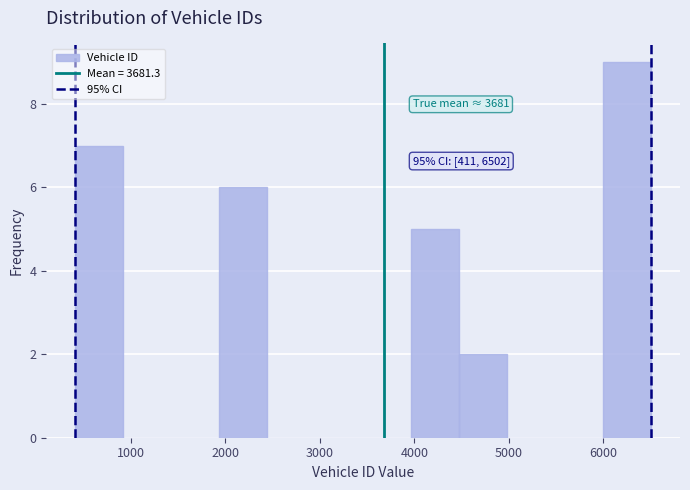

Over which range of the x-axis is the bar tallest?

6000 to 6500